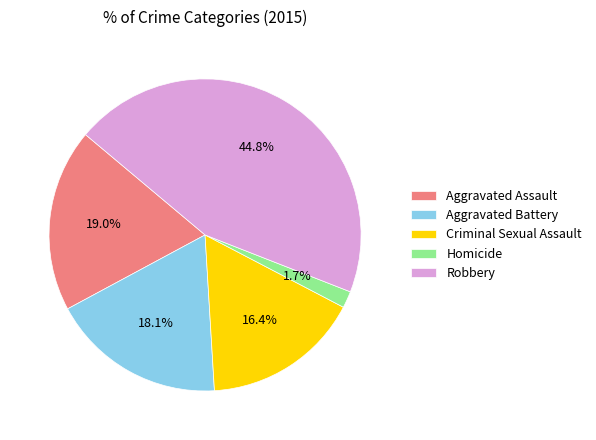

Which category has the smallest portion of the pie?

Homicide